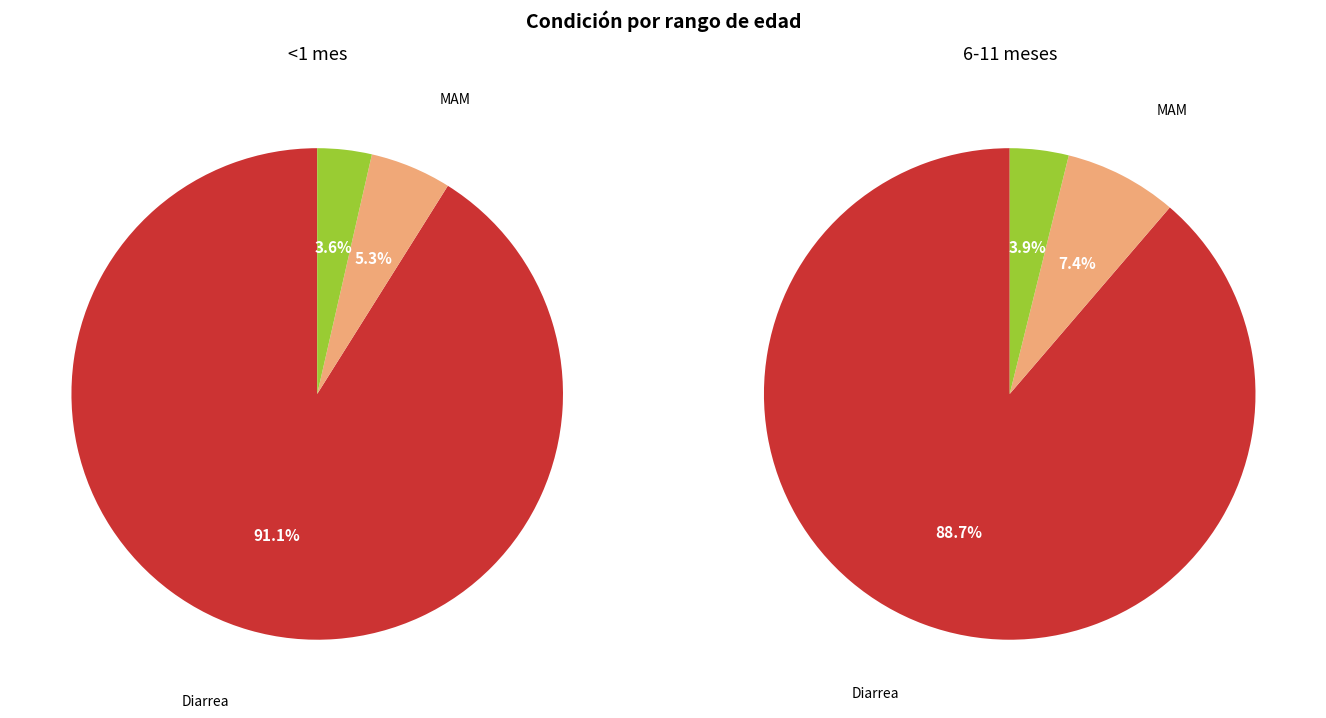

Rank the categories by 6-11 meses value from lowest to highest.

MAS, MAM, Diarrea